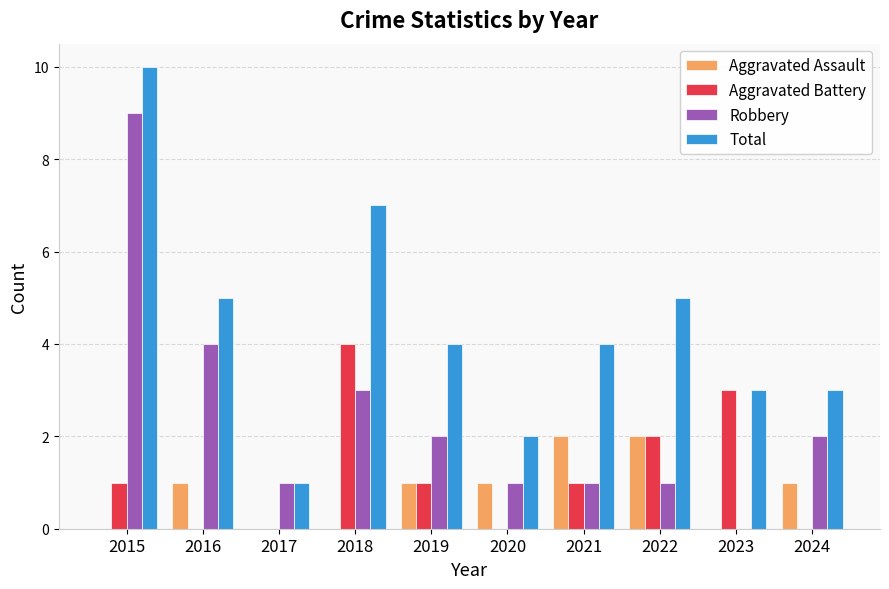

At which label does Total reach its peak?

2015